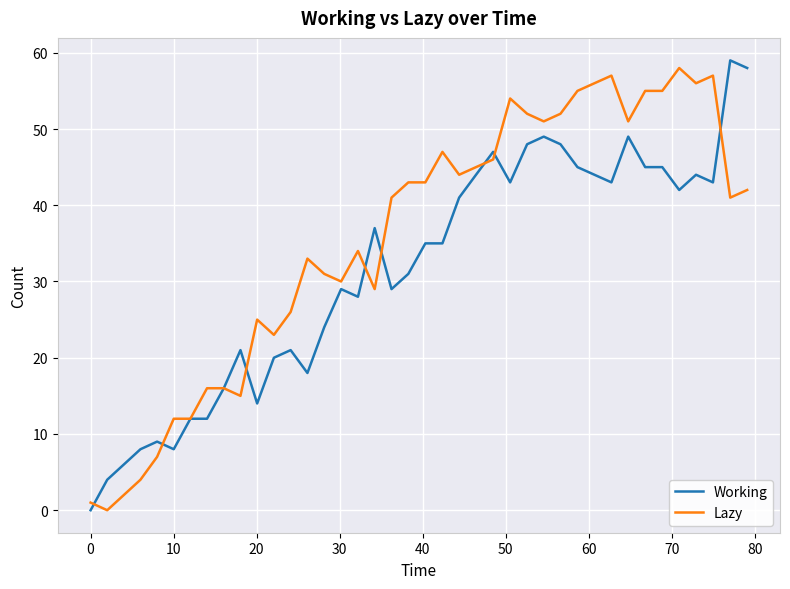

What is the highest value of the Lazy series?

58